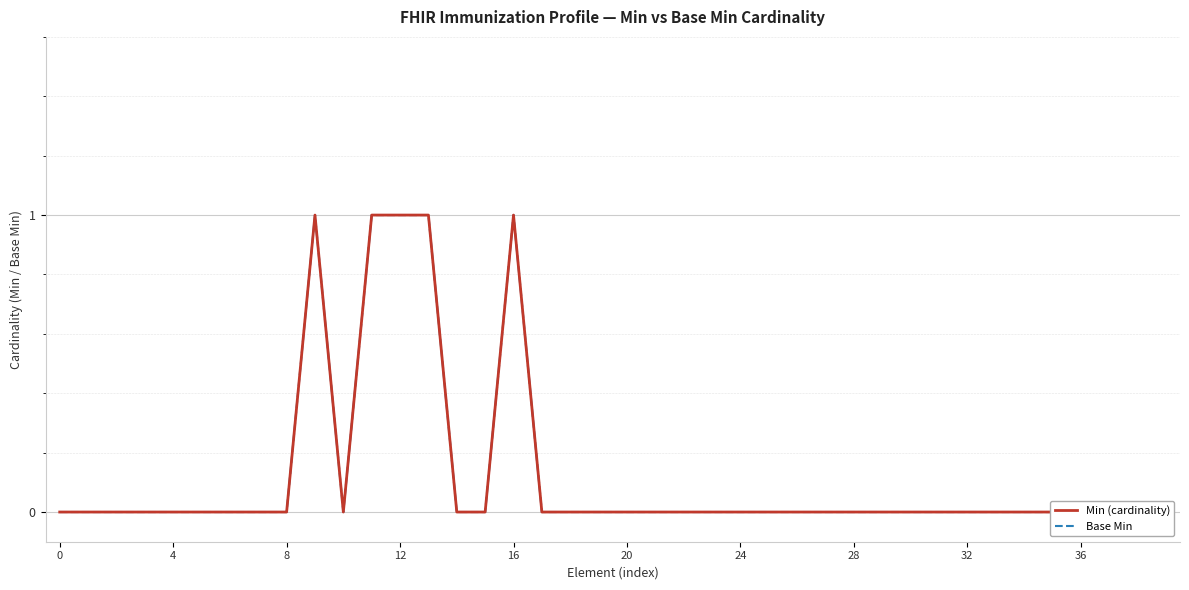

What are all the series names shown in the legend?

Min (cardinality), Base Min